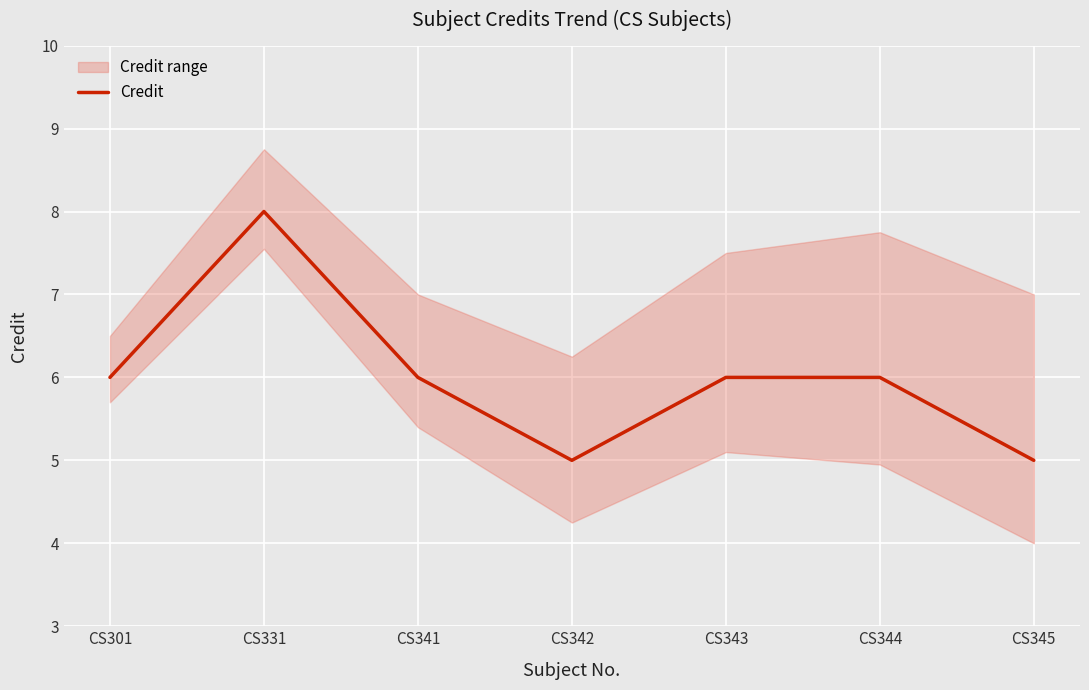

Rank the categories by value from highest to lowest.

CS331, CS301, CS341, CS343, CS344, CS342, CS345